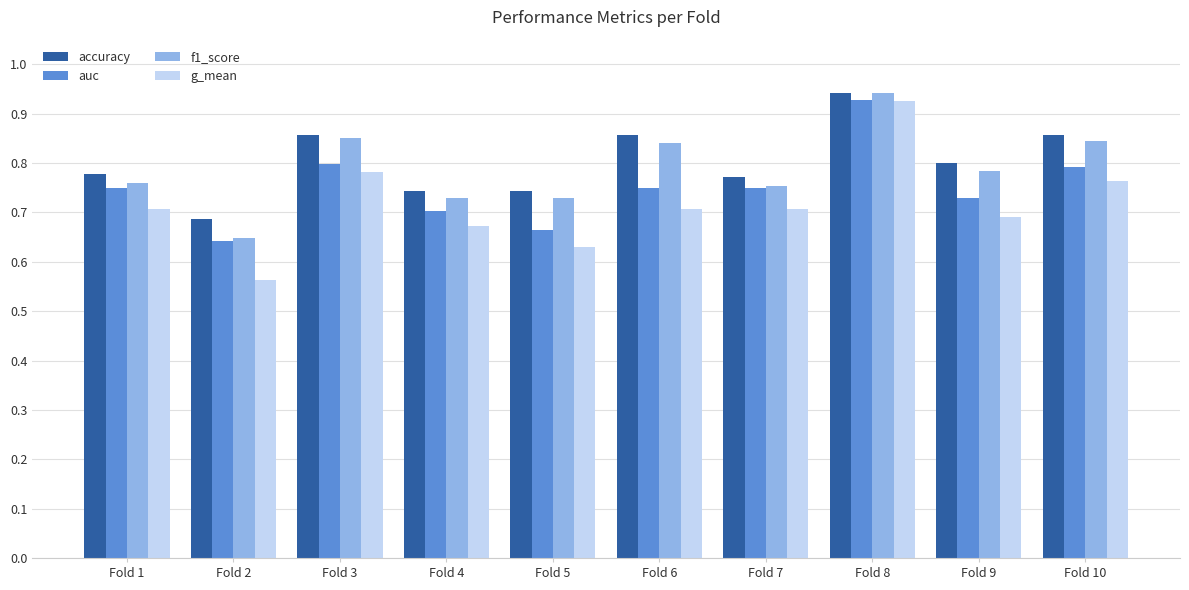

Count the auc values in the range 0 to 1.

10